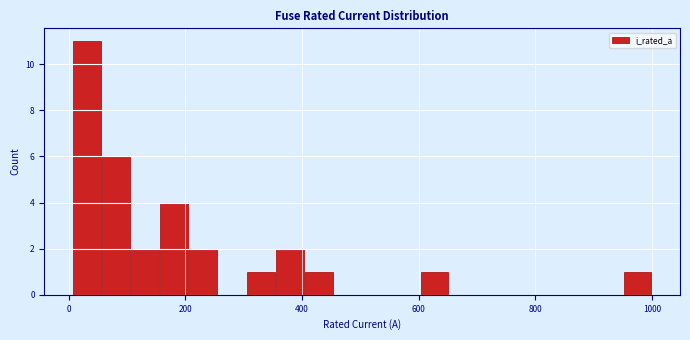

Read against the x-axis, roughly where is the centre of the tallest bar?

40